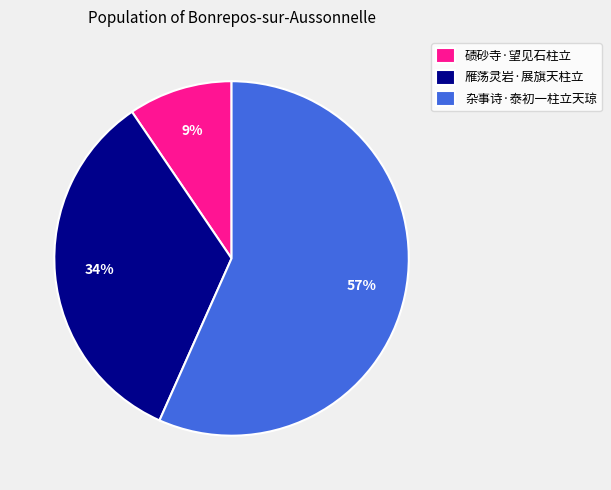

The 杂事诗·泰初一柱立天琼 slice represents 57% of the pie. True or false?

True